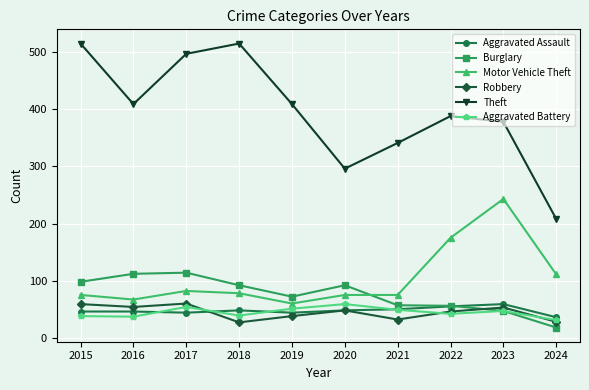

What are all the series names shown in the legend?

Aggravated Assault, Burglary, Motor Vehicle Theft, Robbery, Theft, Aggravated Battery